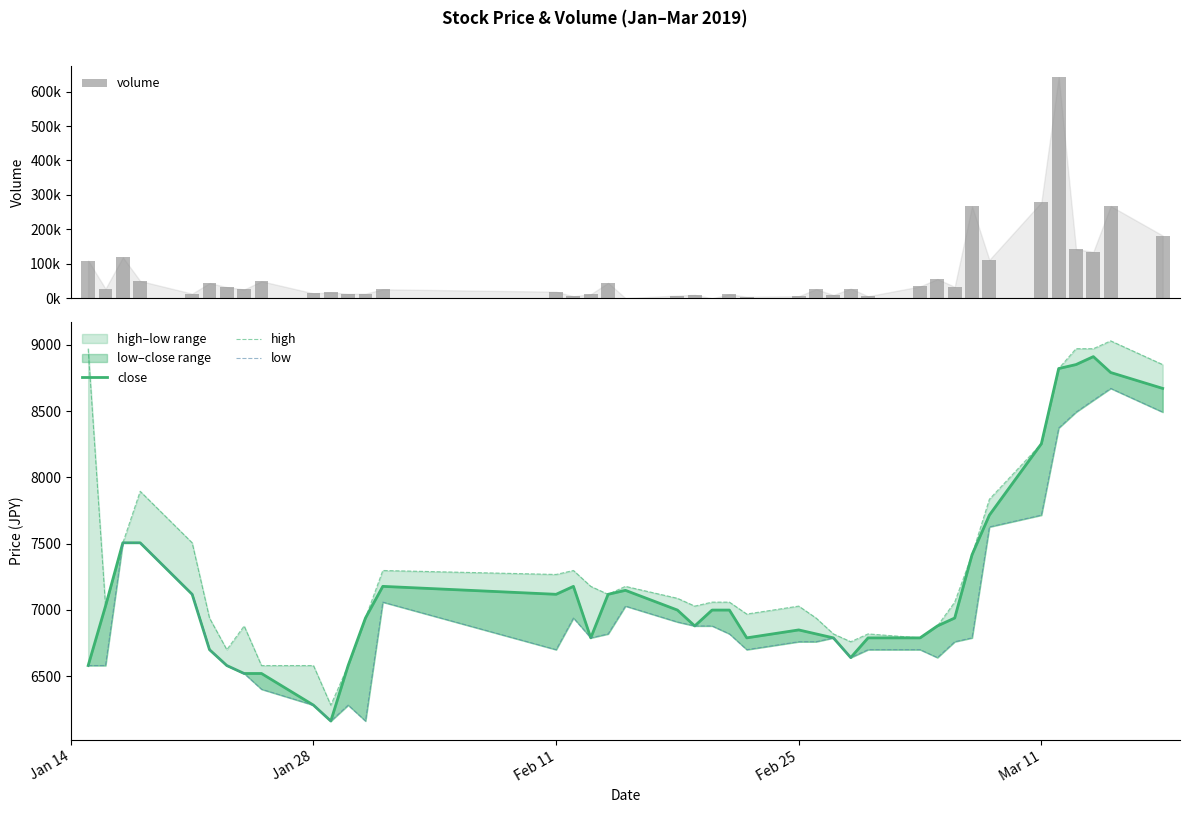

Rank the series by their maximum value, from highest to lowest.

volume, high, close, low